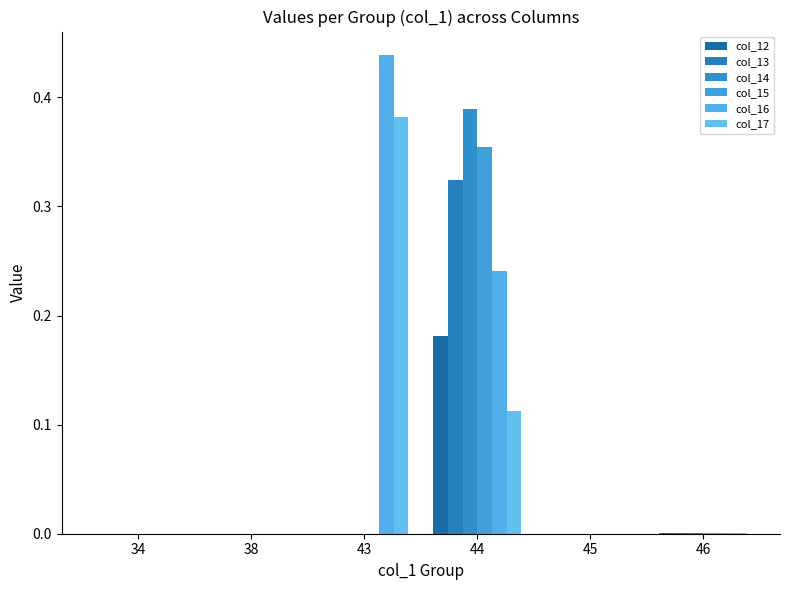

Rank the categories by col_16 value from lowest to highest.

34, 45, 38, 46, 44, 43